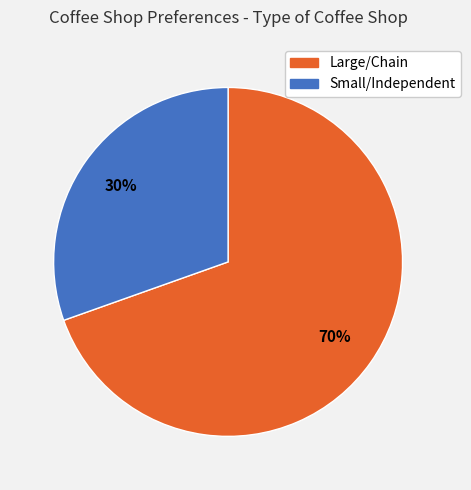

How many segments does this pie chart have?

2